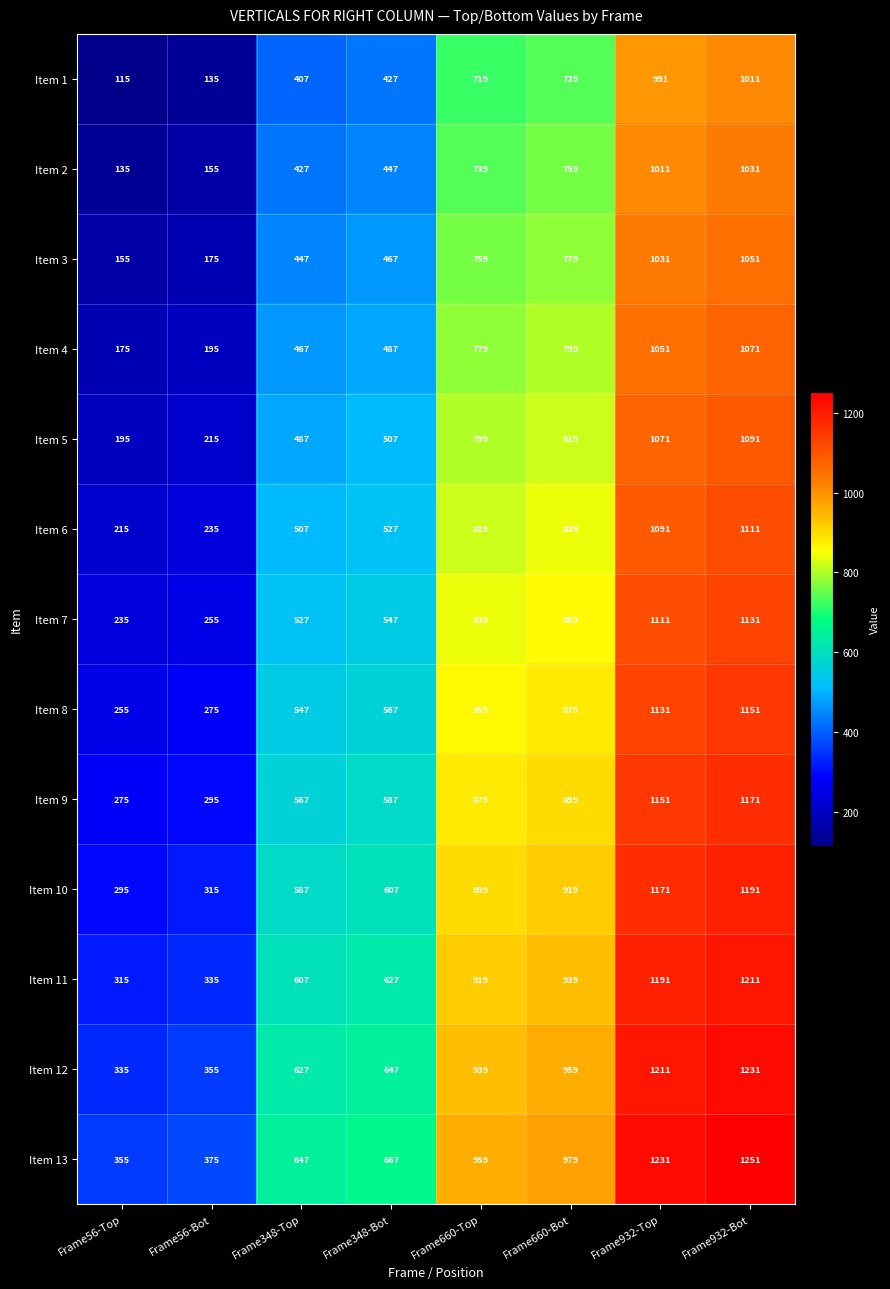

What is the difference between the highest and lowest values at Frame932-Top?

240